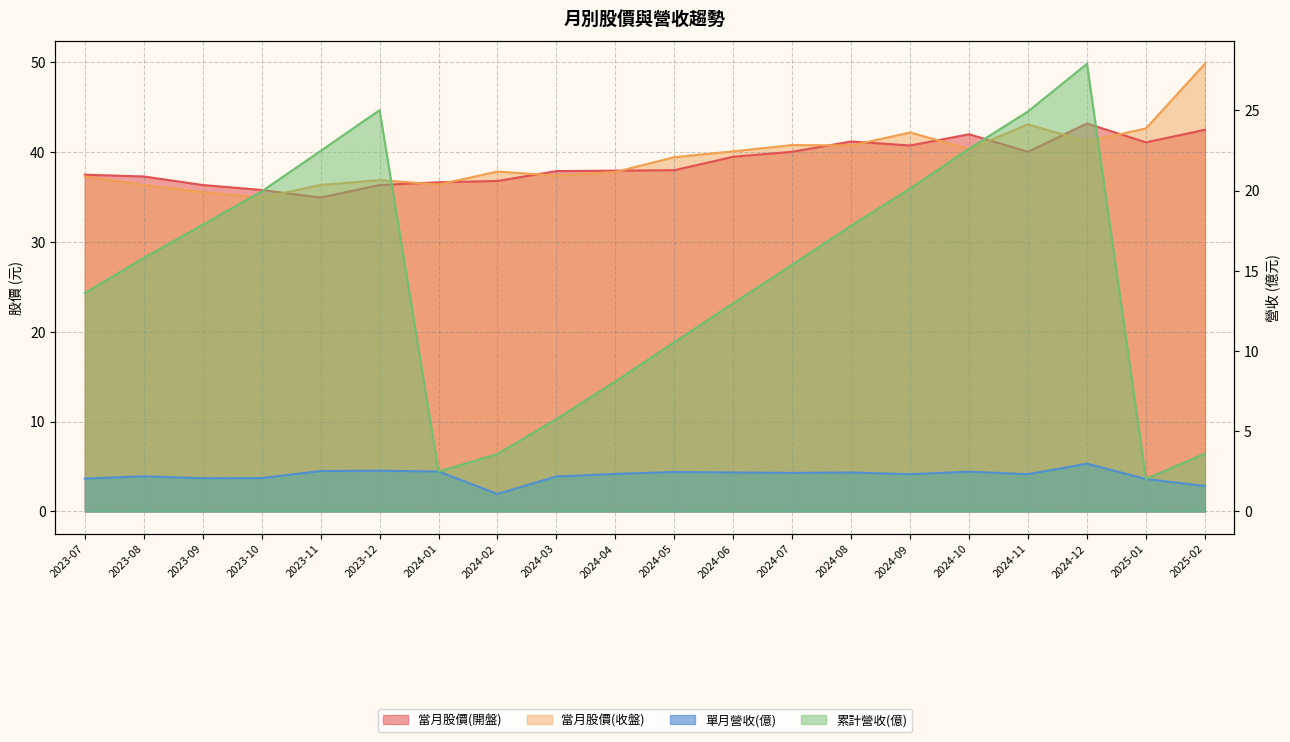

Is the value of 單月營收(億) at 2024-05 greater than the value of 累計營收(億) at 2023-09?

No